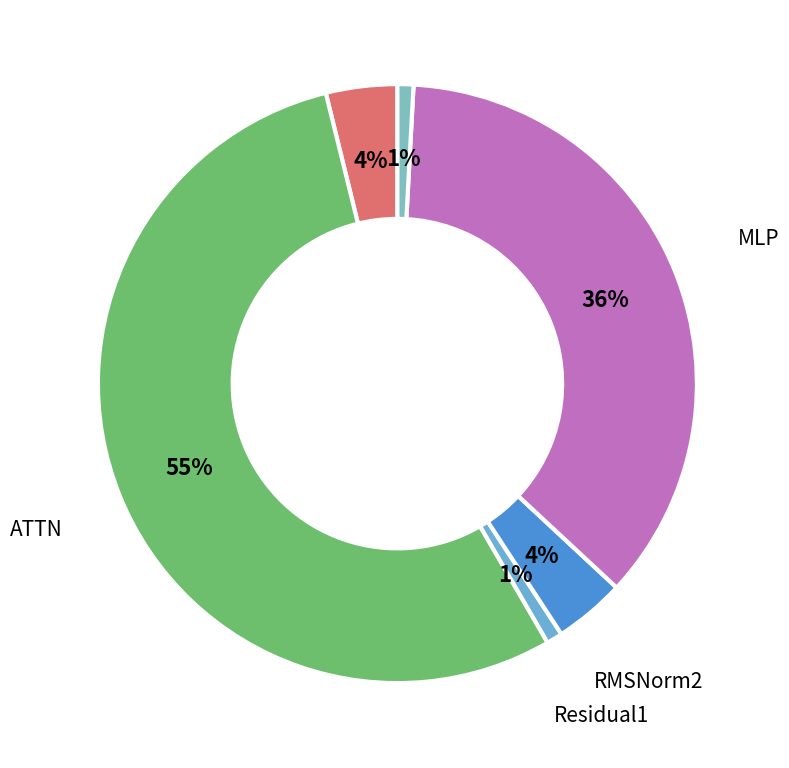

How many slices are in this pie chart?

6